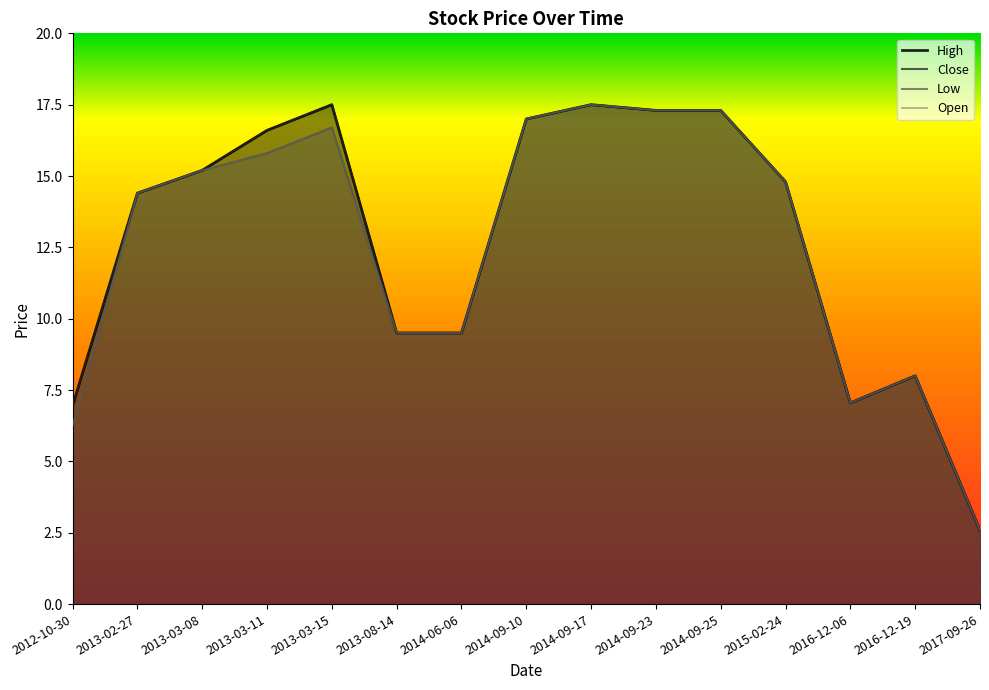

List the labels in order of Close value, smallest first.

2017-09-26, 2012-10-30, 2016-12-06, 2016-12-19, 2013-08-14, 2014-06-06, 2013-02-27, 2015-02-24, 2013-03-08, 2013-03-11, 2014-09-10, 2014-09-23, 2014-09-25, 2013-03-15, 2014-09-17